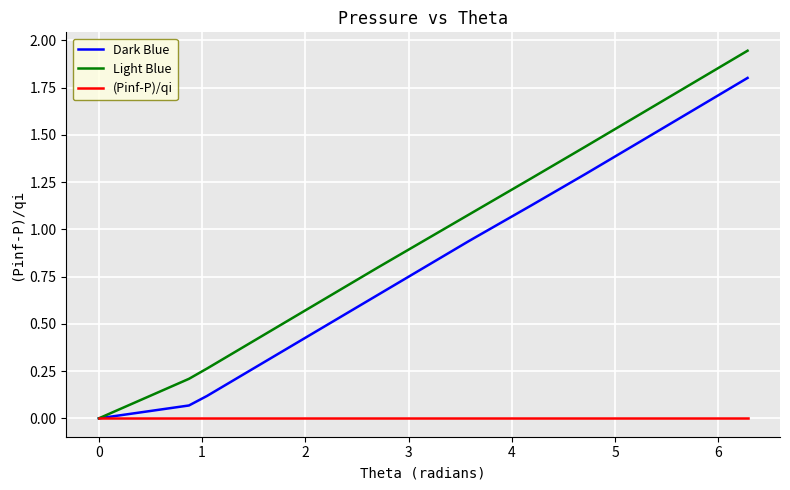

Which series has the widest spread of values?

Light Blue